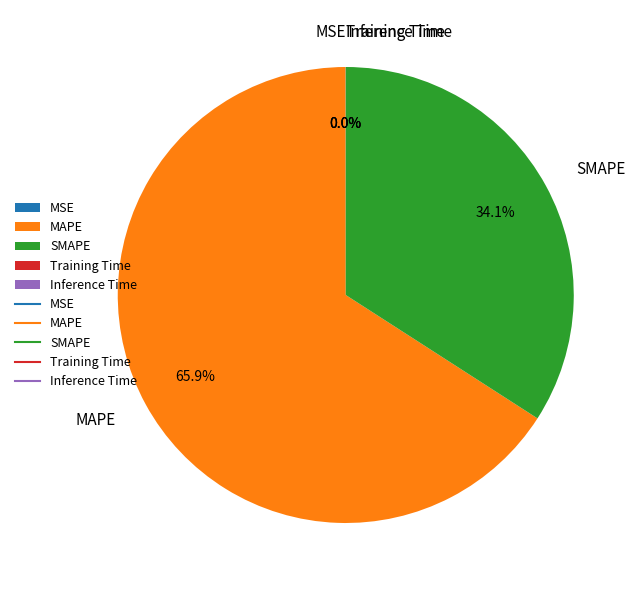

To the nearest percent, what is the difference between the SMAPE and MAPE slice percentages?

32%